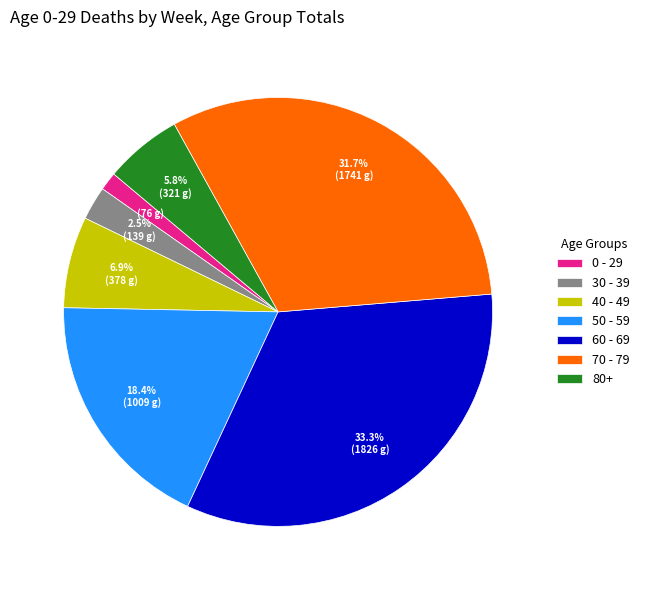

What is the smallest slice in the pie chart?

0 - 29